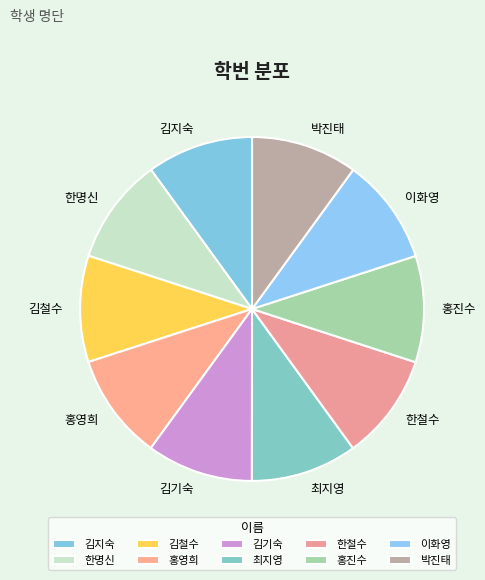

The 김지숙 slice represents 10% of the pie. True or false?

True